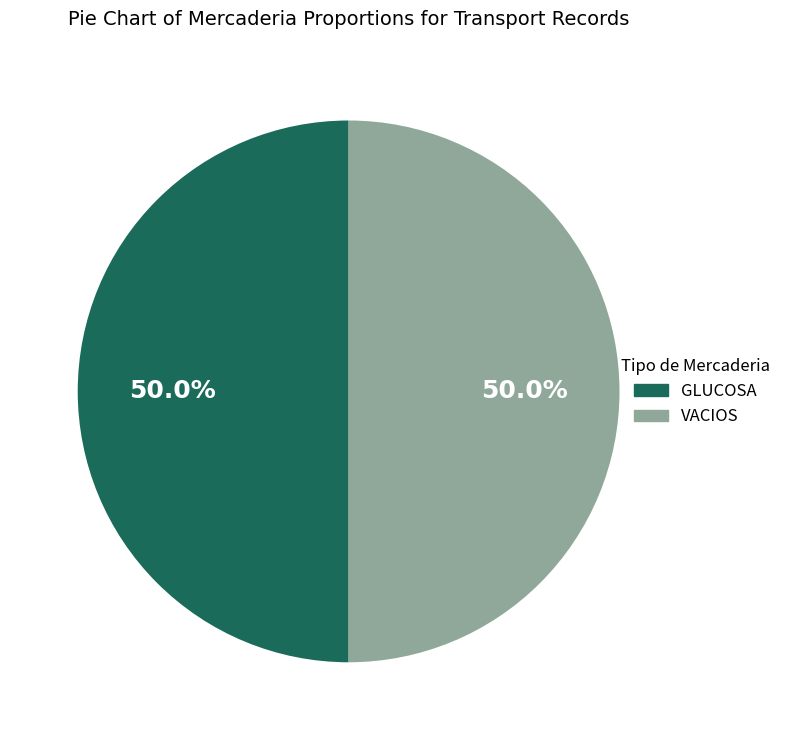

To the nearest percent, what is the average slice percentage?

50%